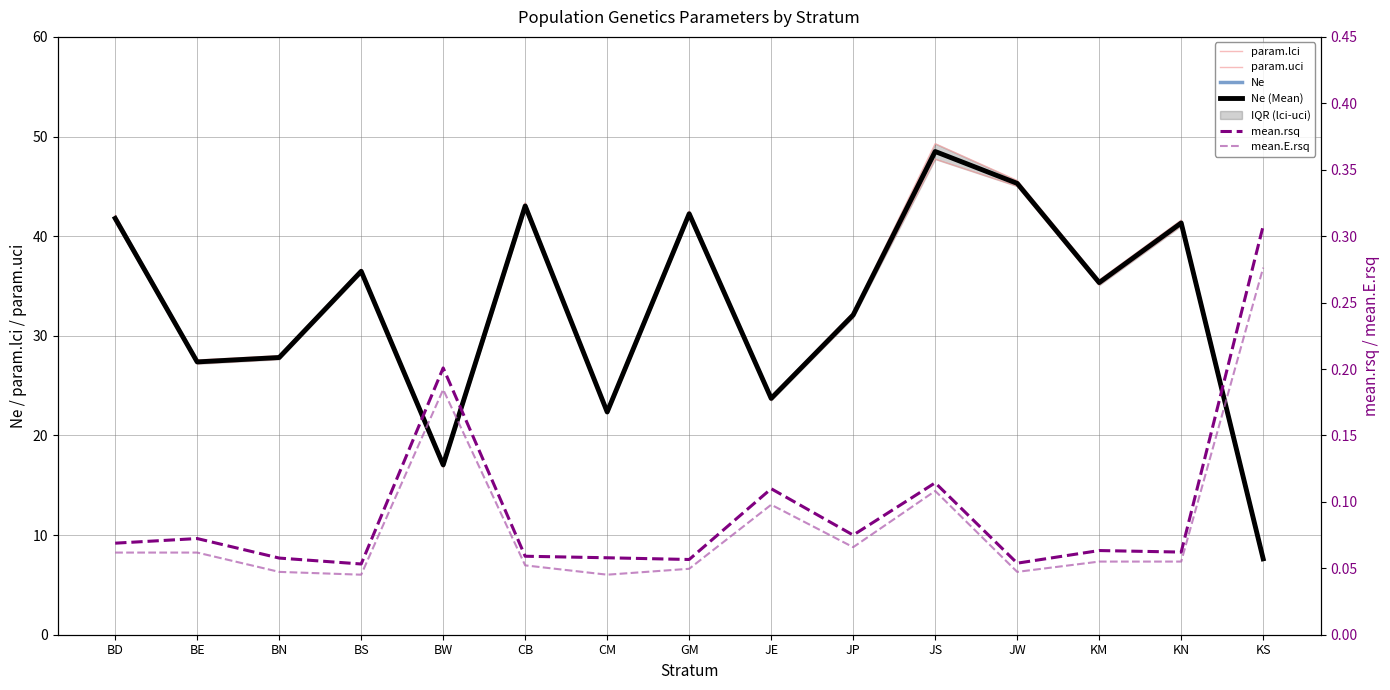

True or false: param.uci and mean.rsq intersect in this chart.

False